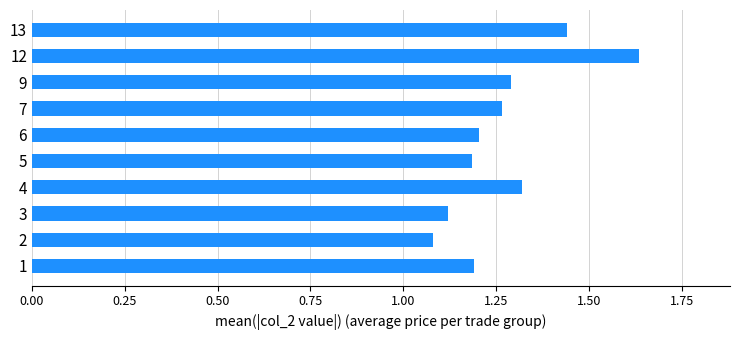

Count the values in the range 1 to 2.

10